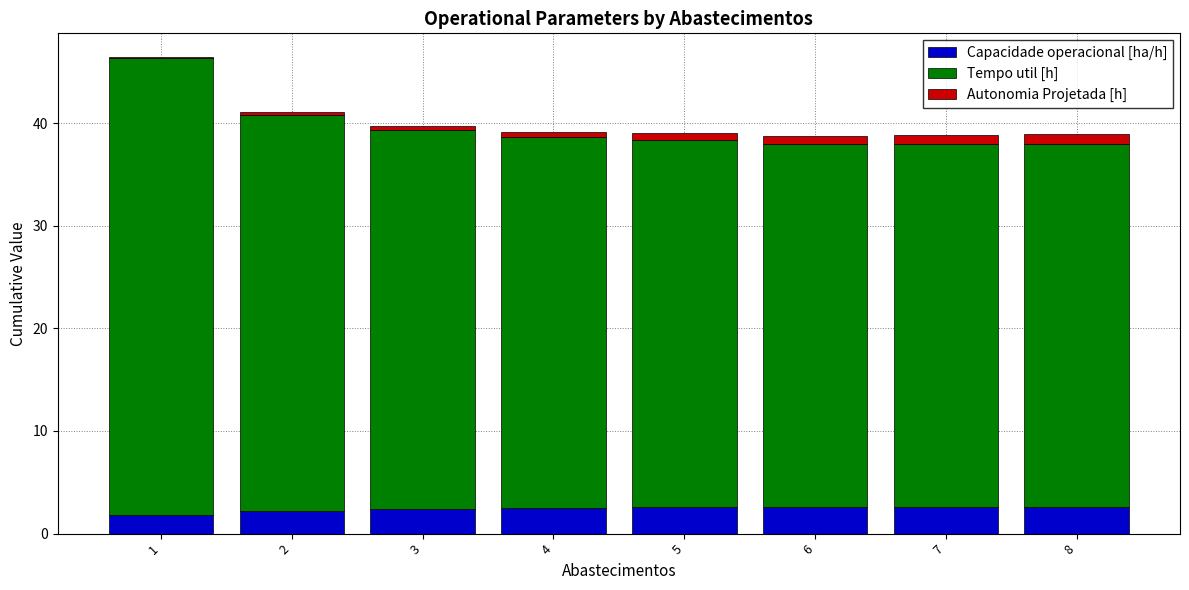

What is the highest value of the Capacidade operacional [ha/h] series?

2.6